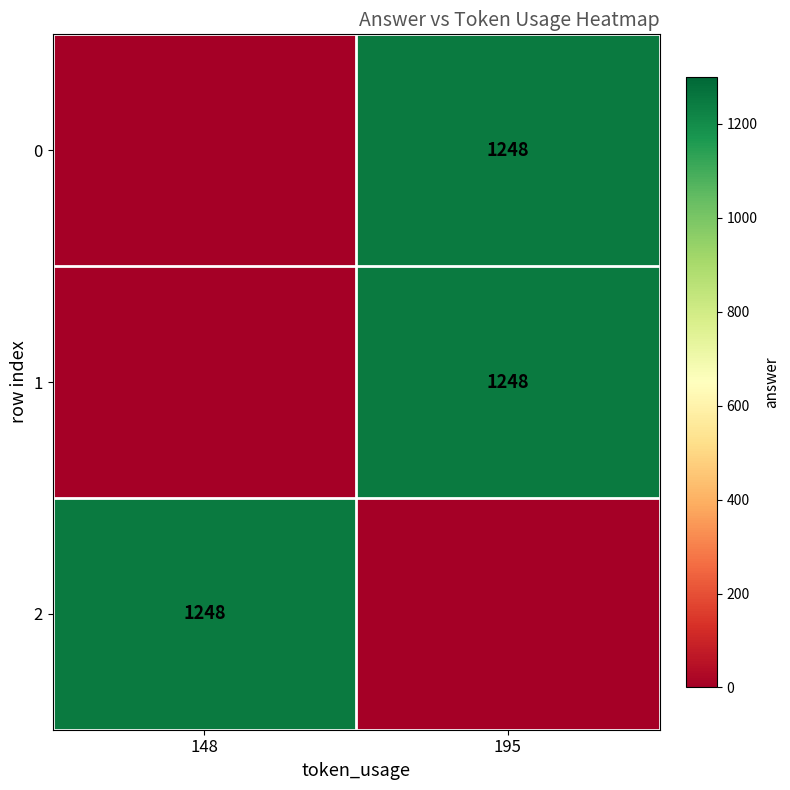

True or false: 2 has a value of 1248 at 148.

True